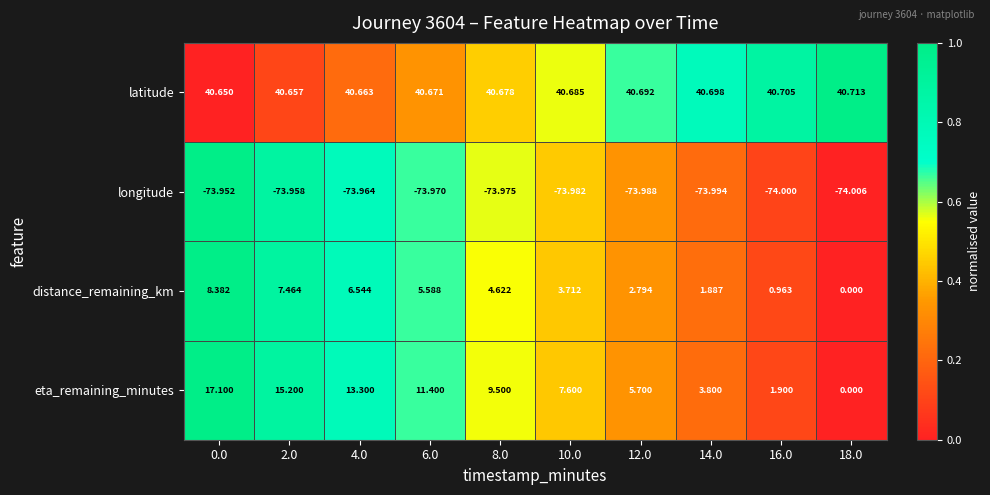

Rank the series at 12.0 from highest to lowest value.

latitude, eta_remaining_minutes, distance_remaining_km, longitude